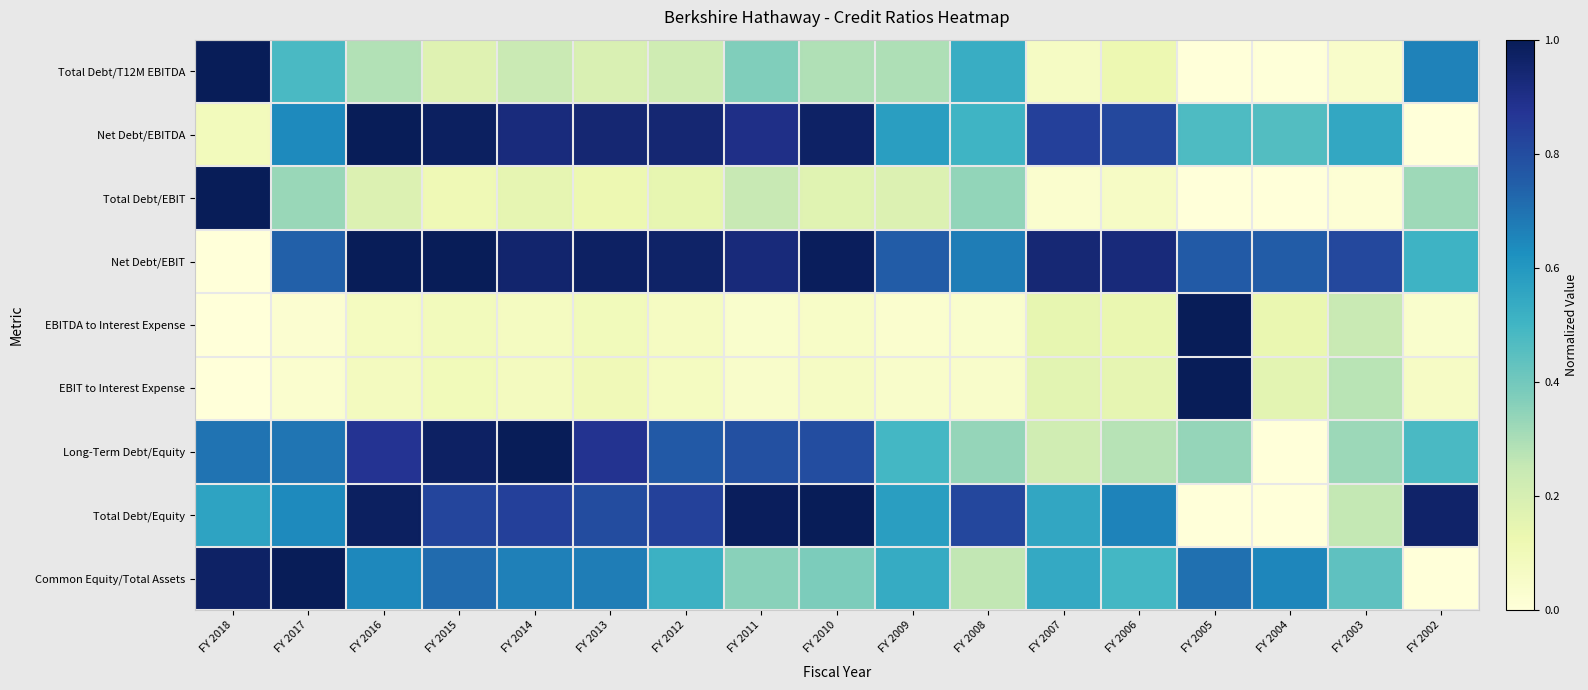

Count the number of categories in the chart.

17